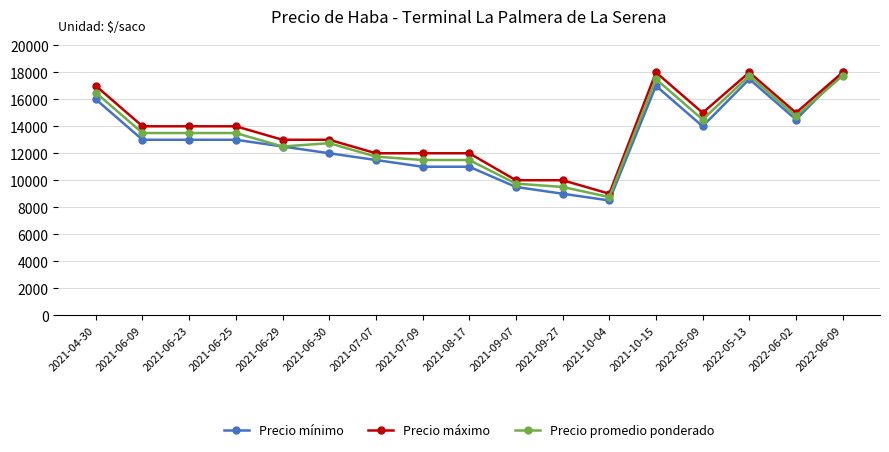

Is the value of Precio promedio ponderado at 2021-07-09 greater than the value of Precio mínimo at 2021-07-09?

Yes